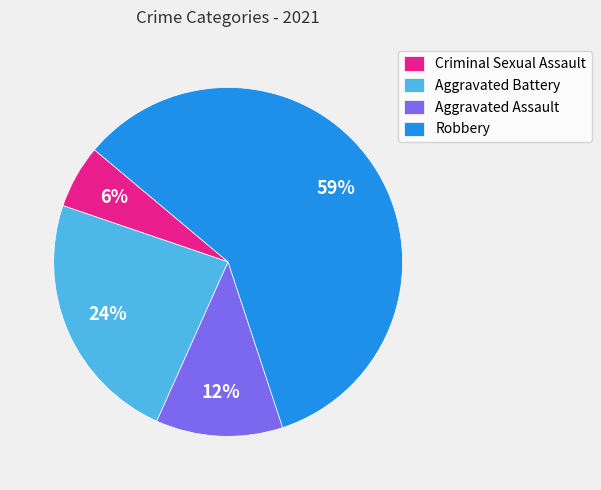

Rank the categories by value from lowest to highest.

Criminal Sexual Assault, Aggravated Assault, Aggravated Battery, Robbery